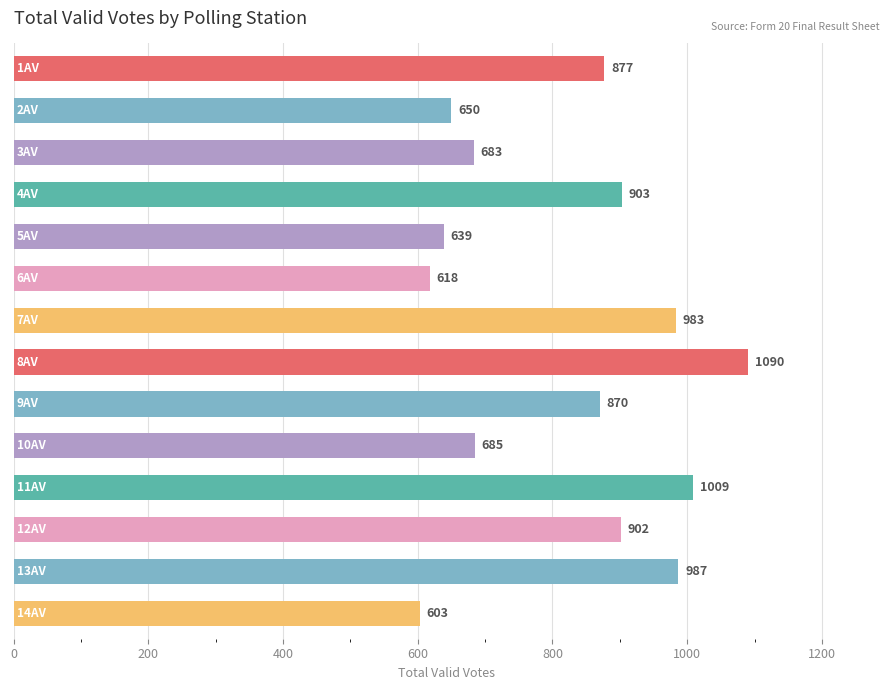

What is the value of the 5th bar from the top?

639